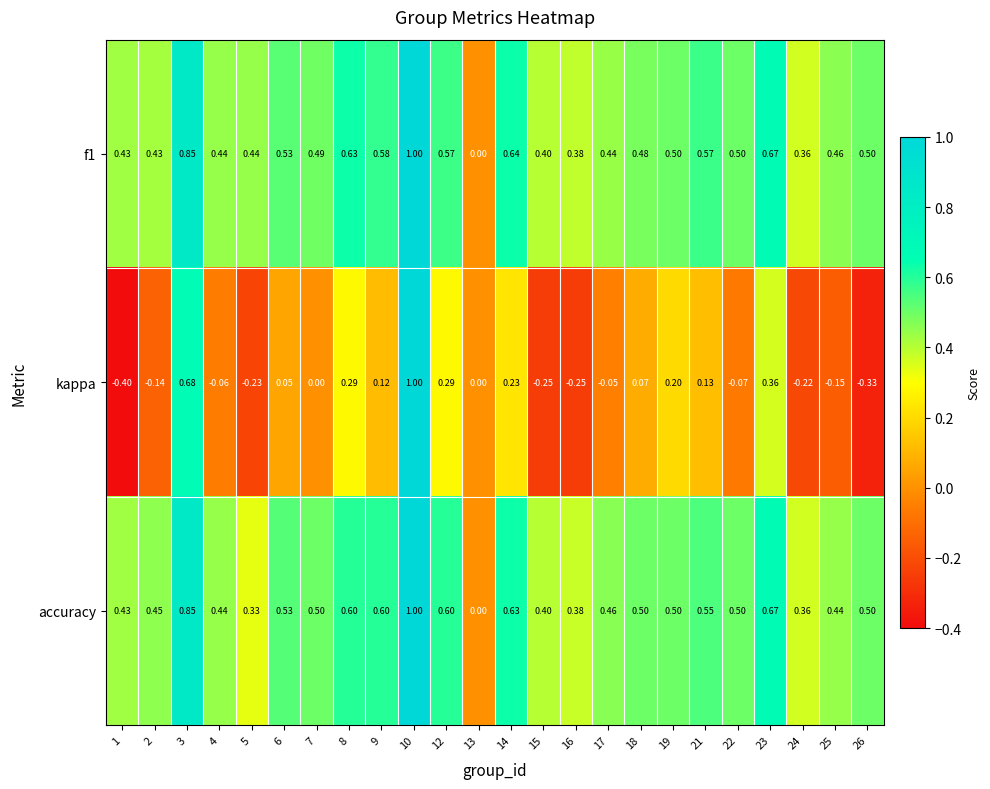

Between 10 and 17, which series saw the biggest shift?

kappa